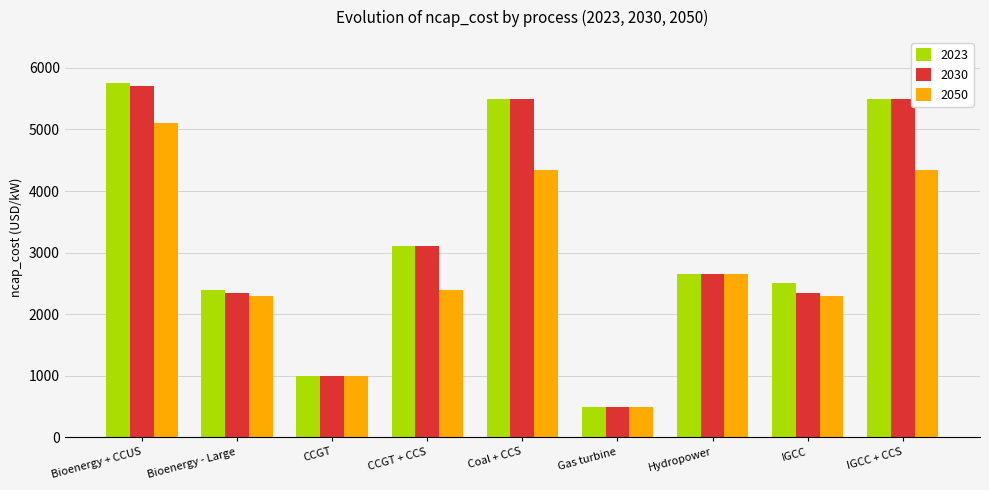

What is the difference between the second highest and second lowest values in the 2030 series?

4500